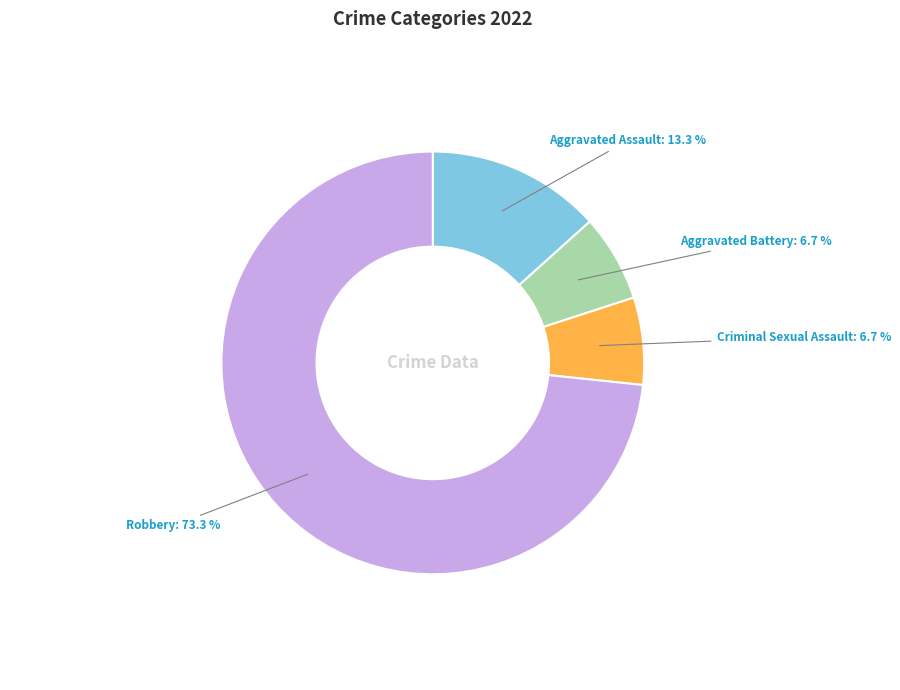

Approximately how many times larger is the value at Aggravated Assault compared to Aggravated Battery?

2.0